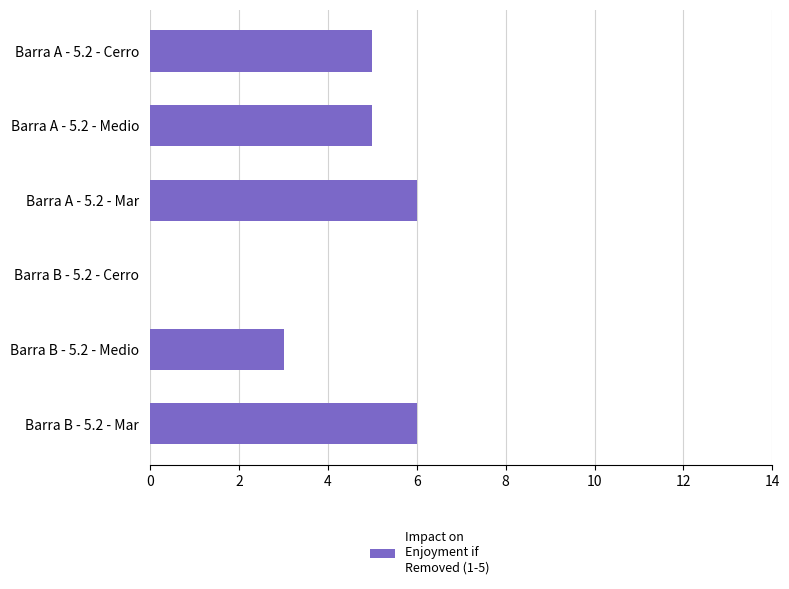

What is the maximum value shown in the chart?

6